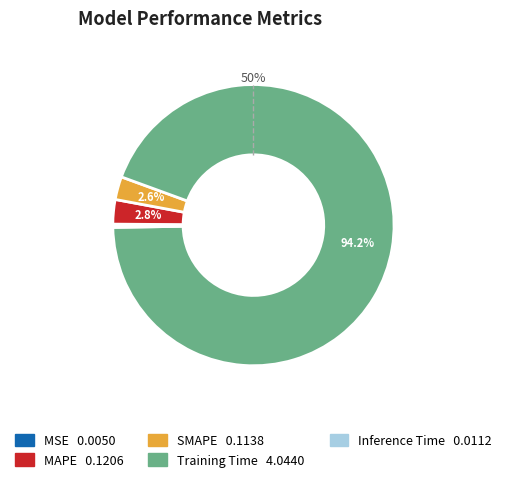

What percentage do Training Time and SMAPE together represent?

96.8%